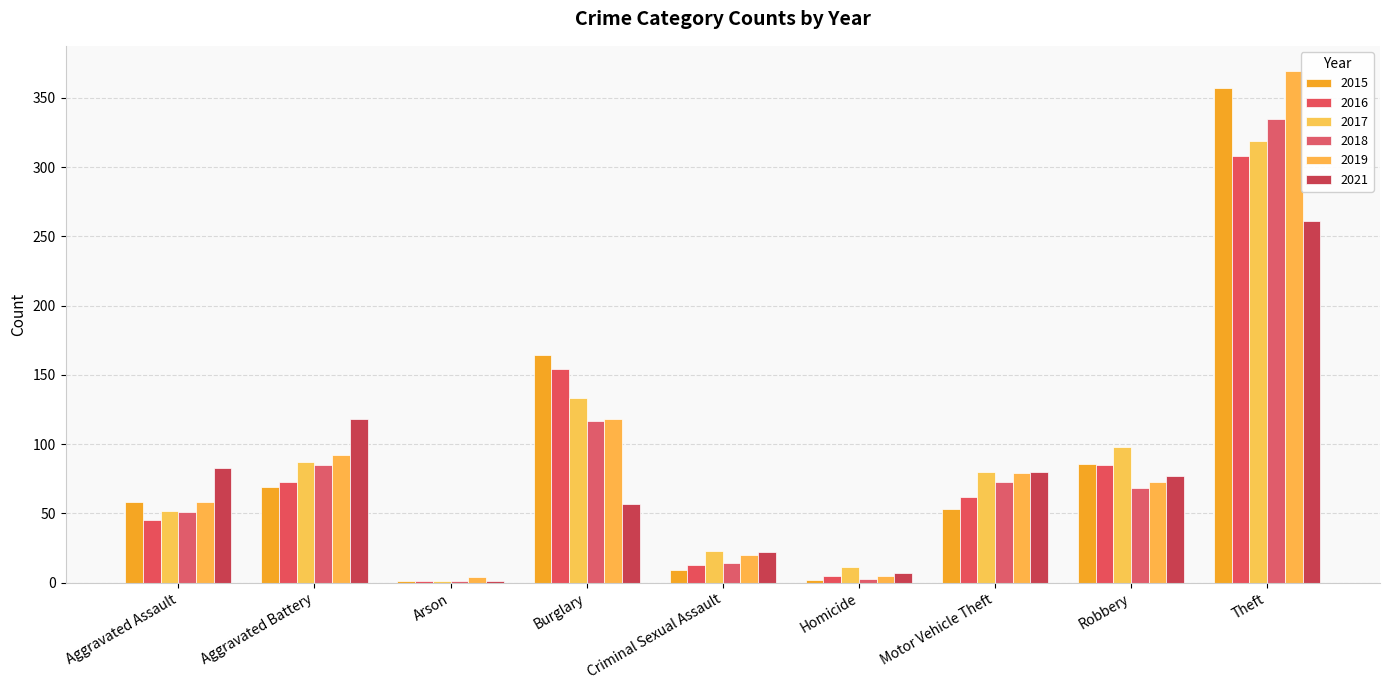

What is the value of the 2019 bar at the 4th from the left?

118